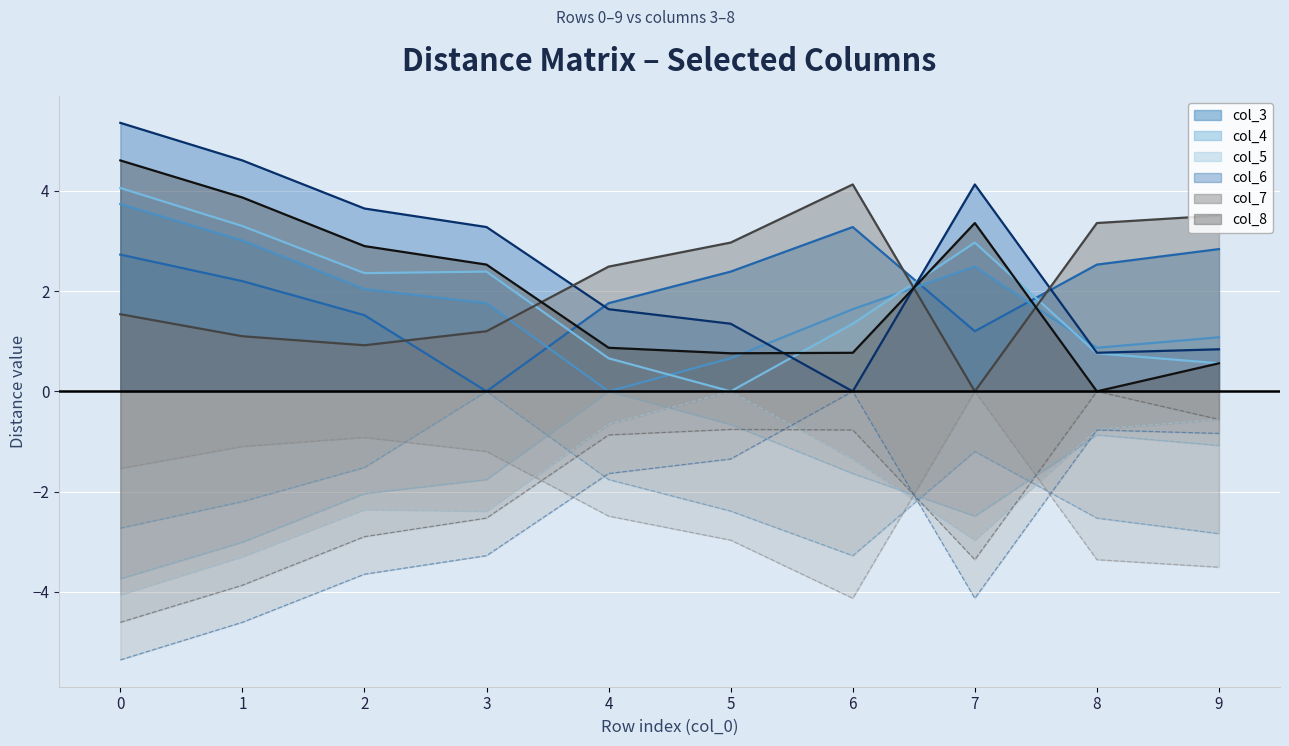

What is the sum of the col_3 values at 2 and 5?

3.9